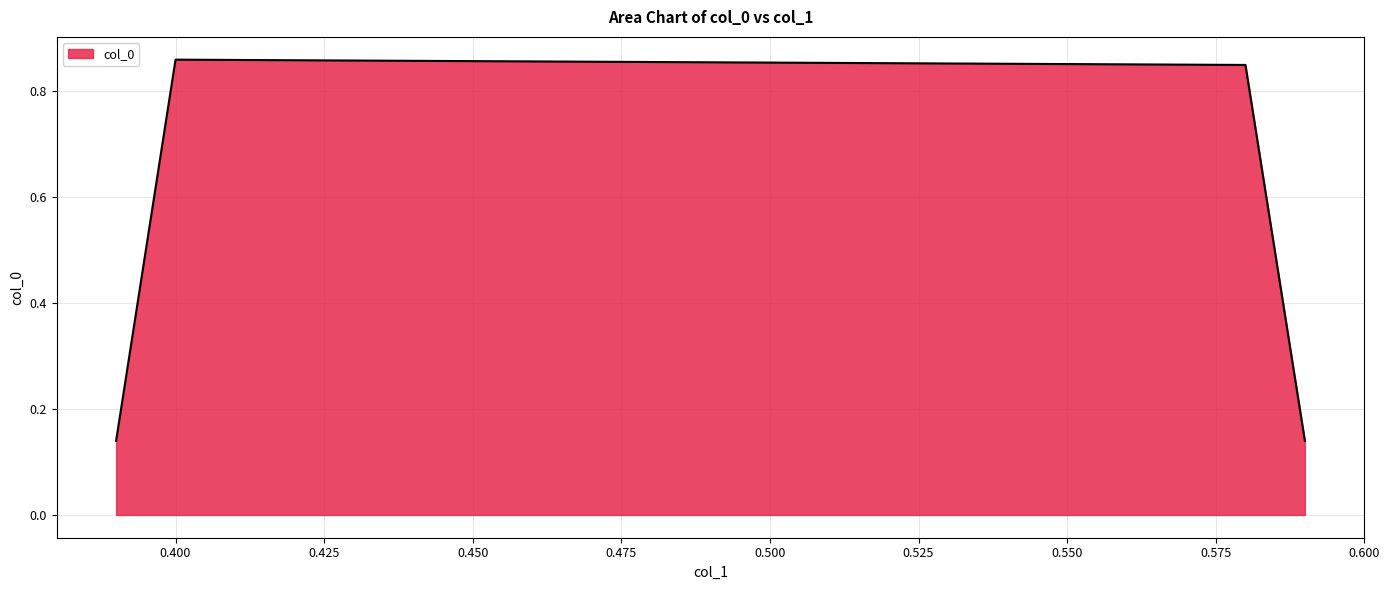

Count the number of data series in this chart.

1